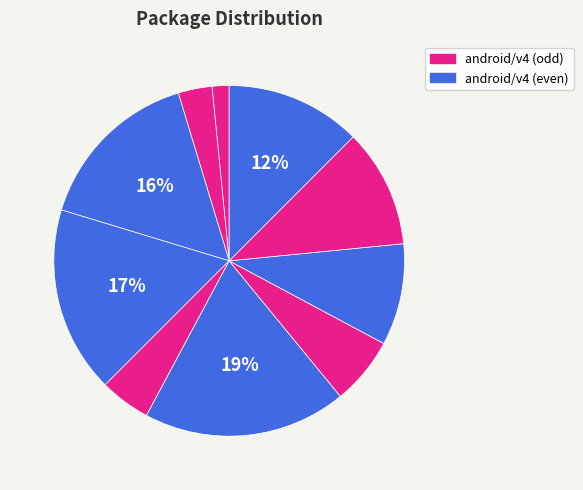

To the nearest percent, what is the average slice percentage?

10%